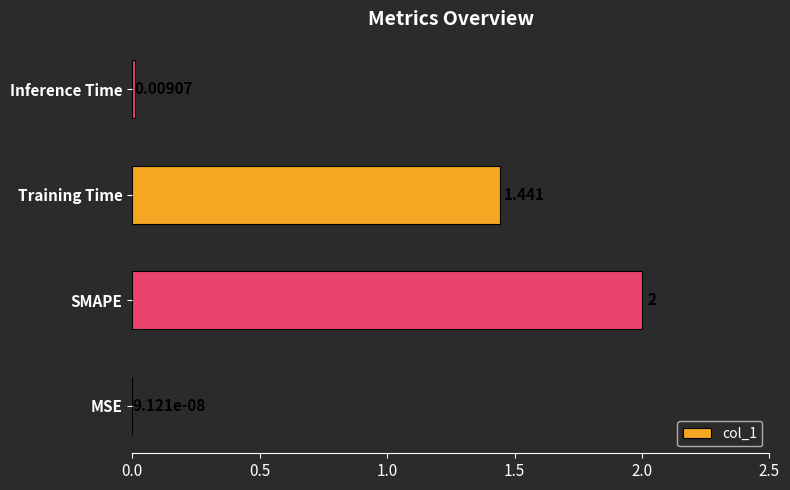

Are the bars grouped side by side (vs. stacked)?

No